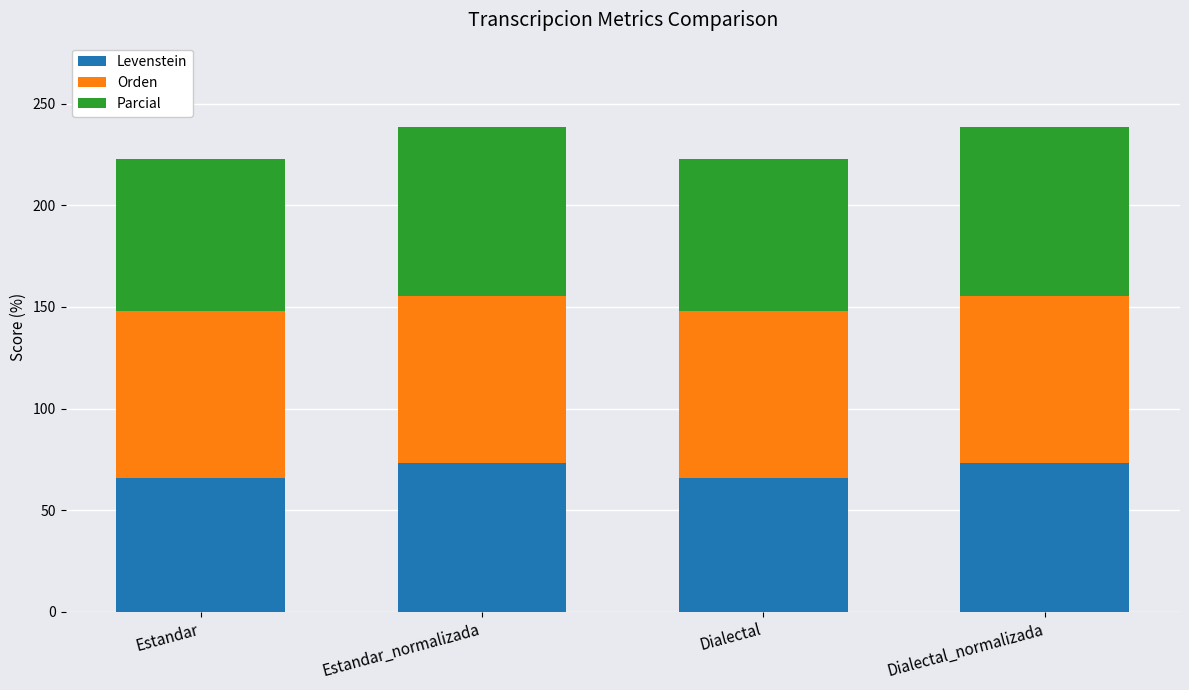

What is the total value across all series at Dialectal_normalizada?

238.5